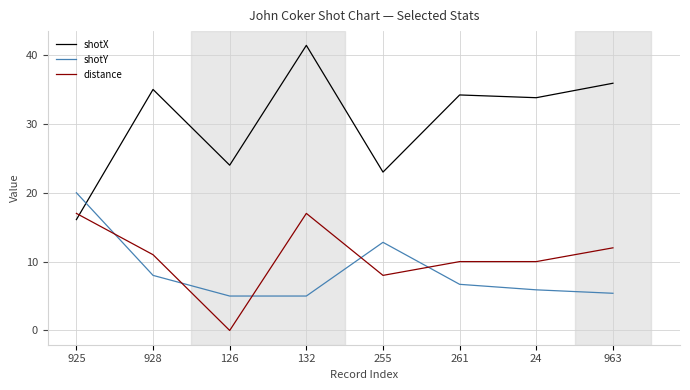

What is the difference between the highest and lowest values at 126?

24.0